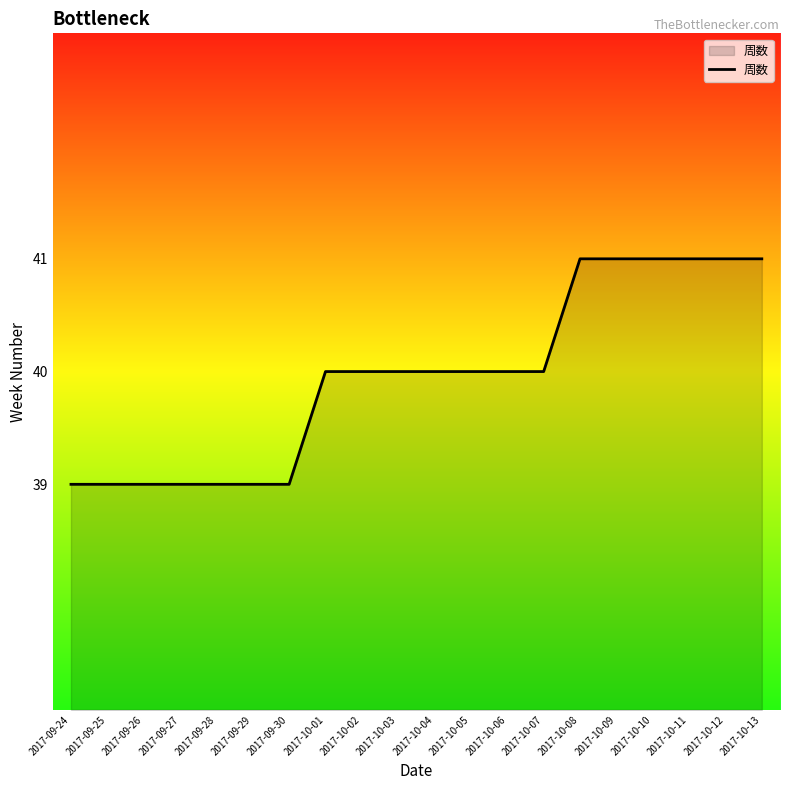

What is the minimum value shown in the chart?

39